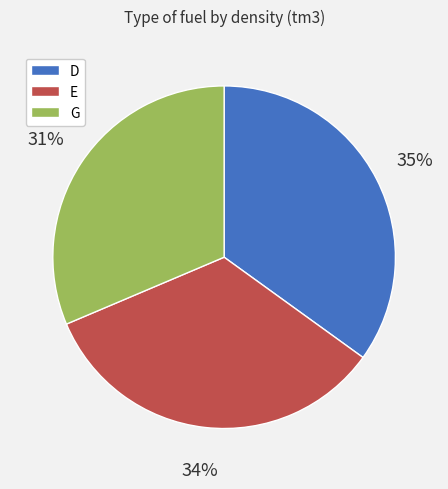

Is there a majority slice in this chart?

No